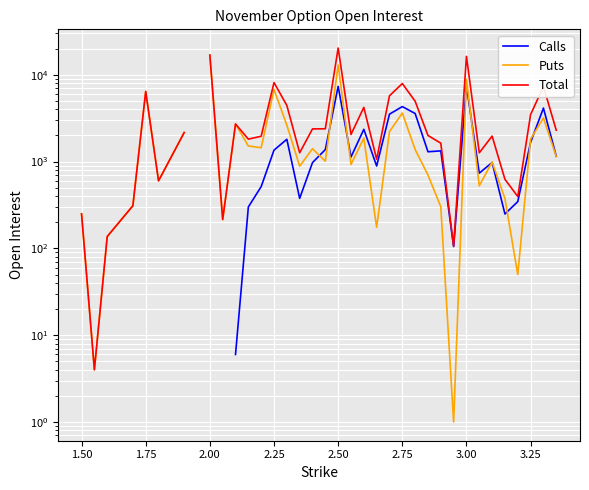

True or false: Total has more than 1 points higher than both neighbors.

True